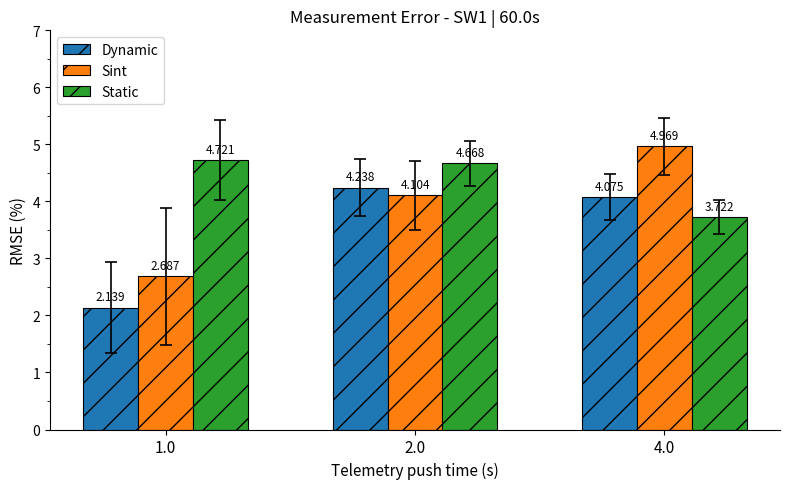

List the series in order of their overall mean, highest first.

Static, Sint, Dynamic